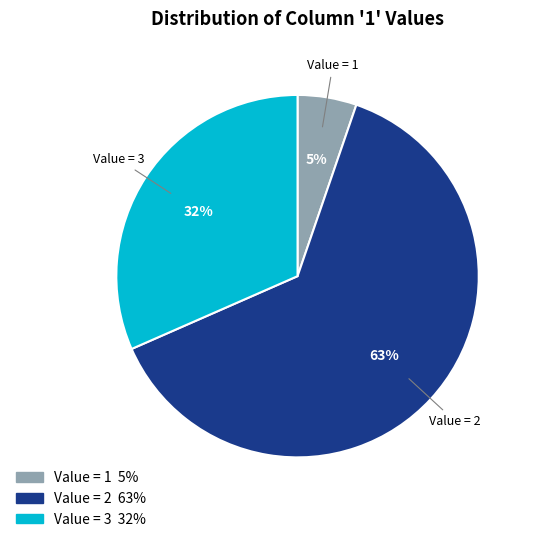

Is the sum of Value = 3 and Value = 2 greater than half?

Yes